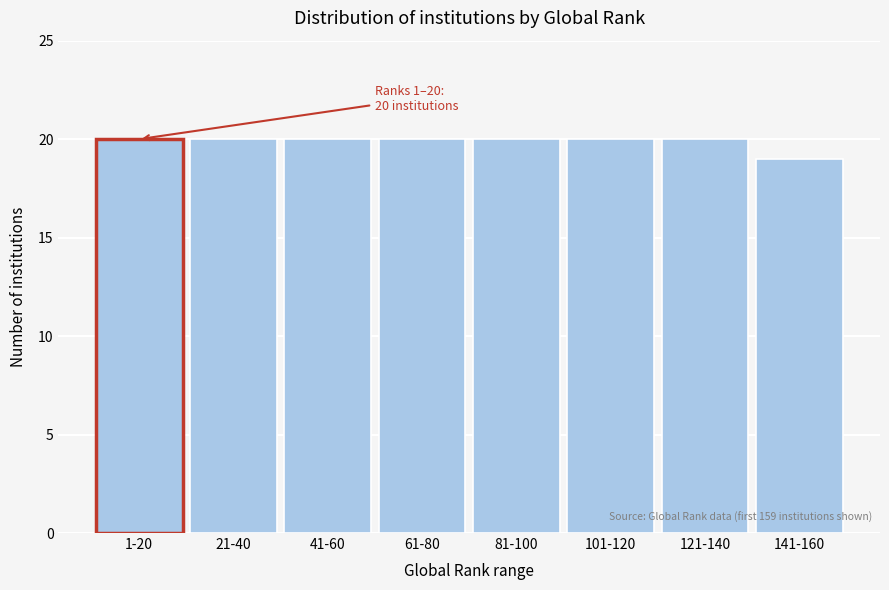

Reading left to right, list all the values displayed in this chart.

1-20=20	21-40=20	41-60=20	61-80=20	81-100=20	101-120=20	121-140=20	141-160=19